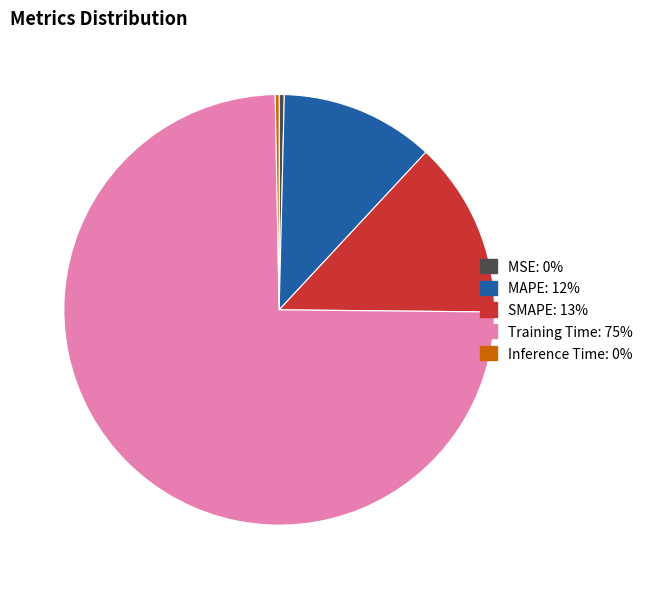

What is the largest slice in the pie chart?

Training Time